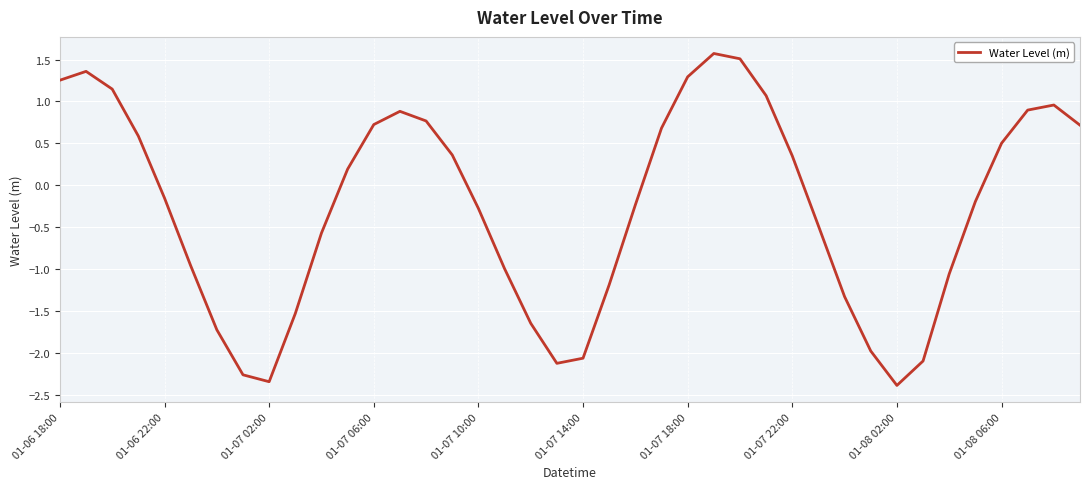

What is the minimum value shown in the chart?

-2.4